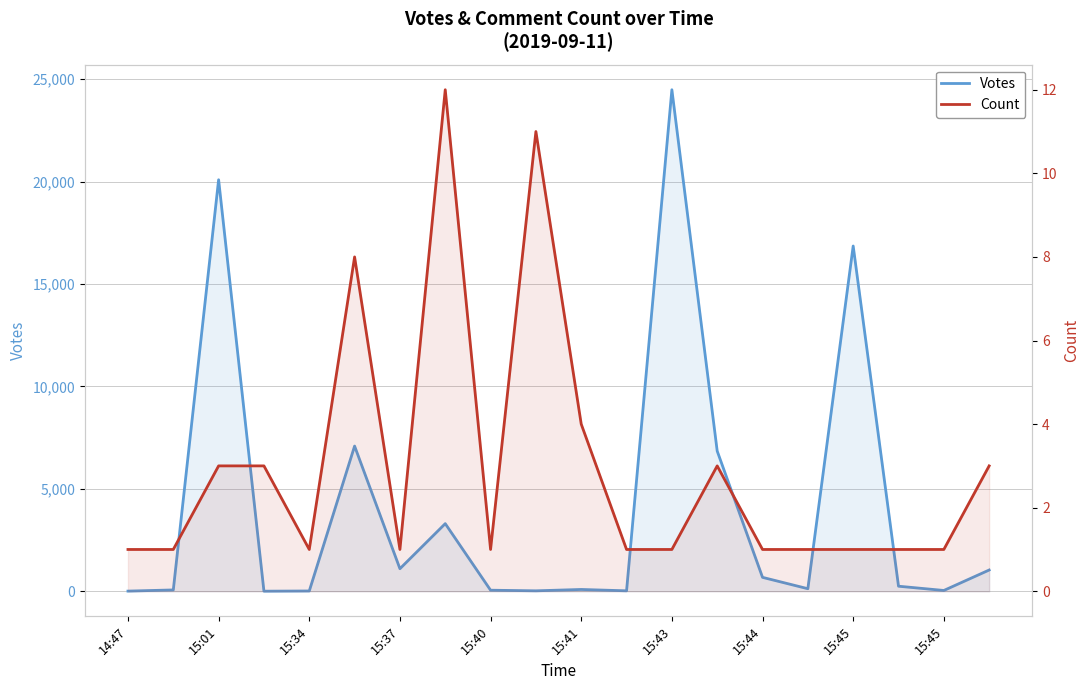

Reading left to right, extract all data points from this chart.

Votes: 8	65	20085	4	14	7087	1101	3301	52	22	88	22	24479	6843	679	125	16852	247	39	1037
Count: 1	1	3	3	1	8	1	12	1	11	4	1	1	3	1	1	1	1	1	3